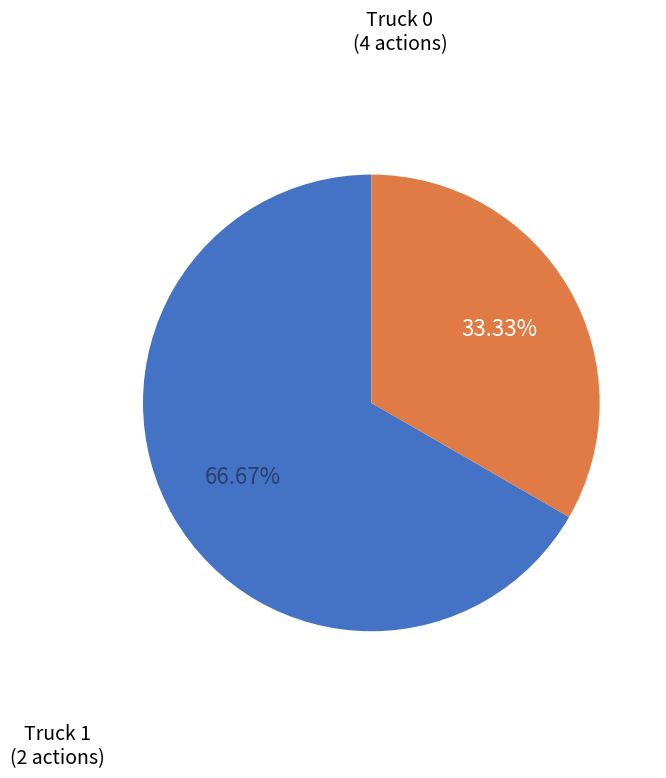

Does any single category account for the majority?

Yes